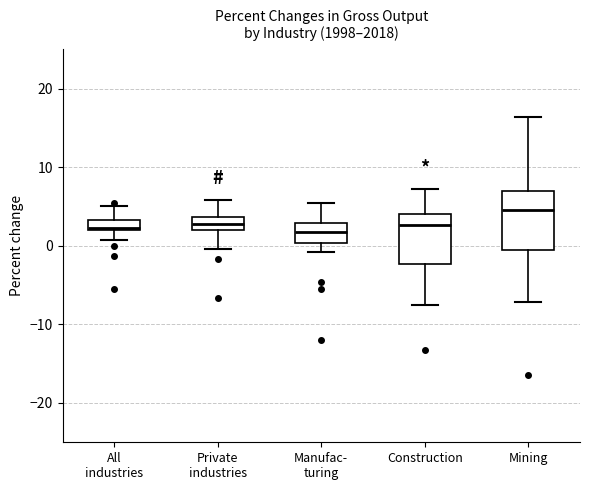

Where is the lower edge of the box for Manufac- turing on the y-axis? The values are not printed on the chart, so give them approximately, as read against the axis.

0